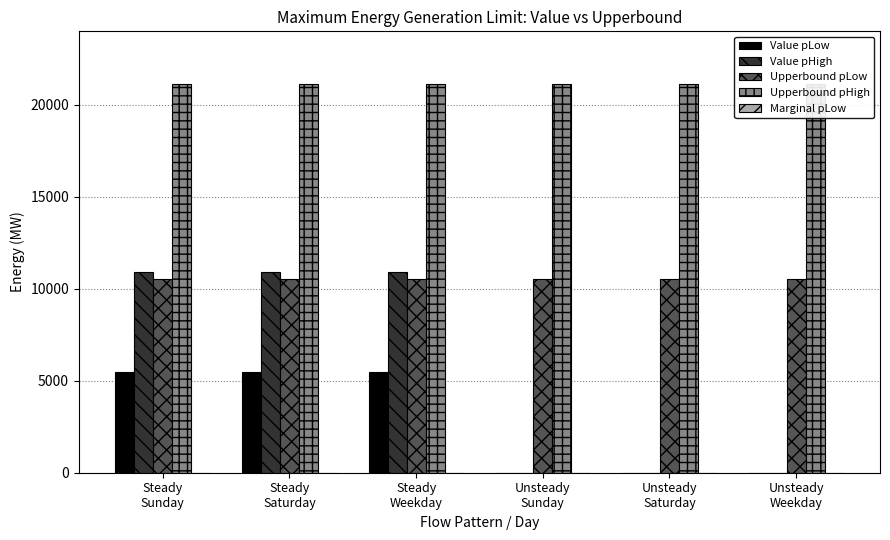

At Steady
Weekday, list the series in order from largest to smallest.

Upperbound pHigh, Value pHigh, Upperbound pLow, Value pLow, Marginal pLow